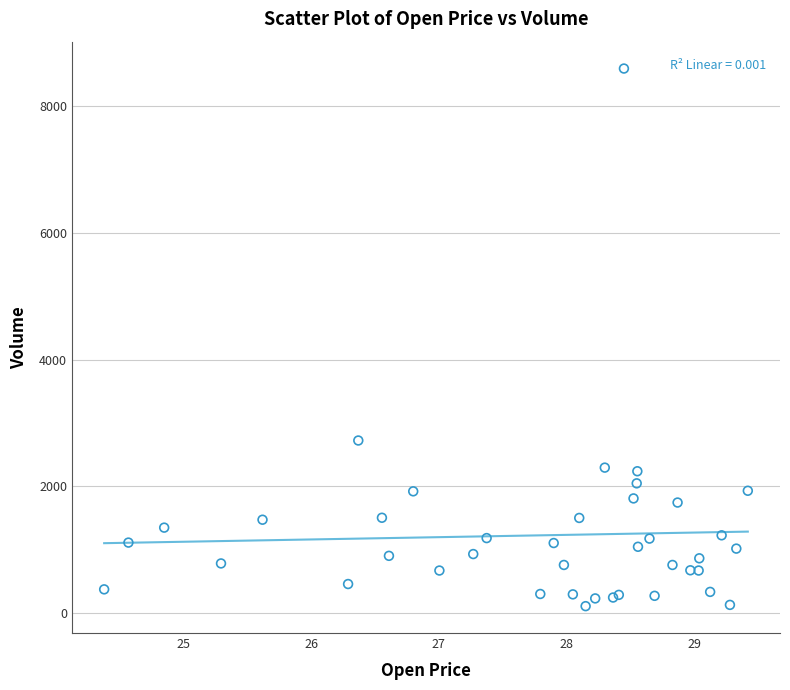

What Y value in the scatter plot is closest to 4350?

2722